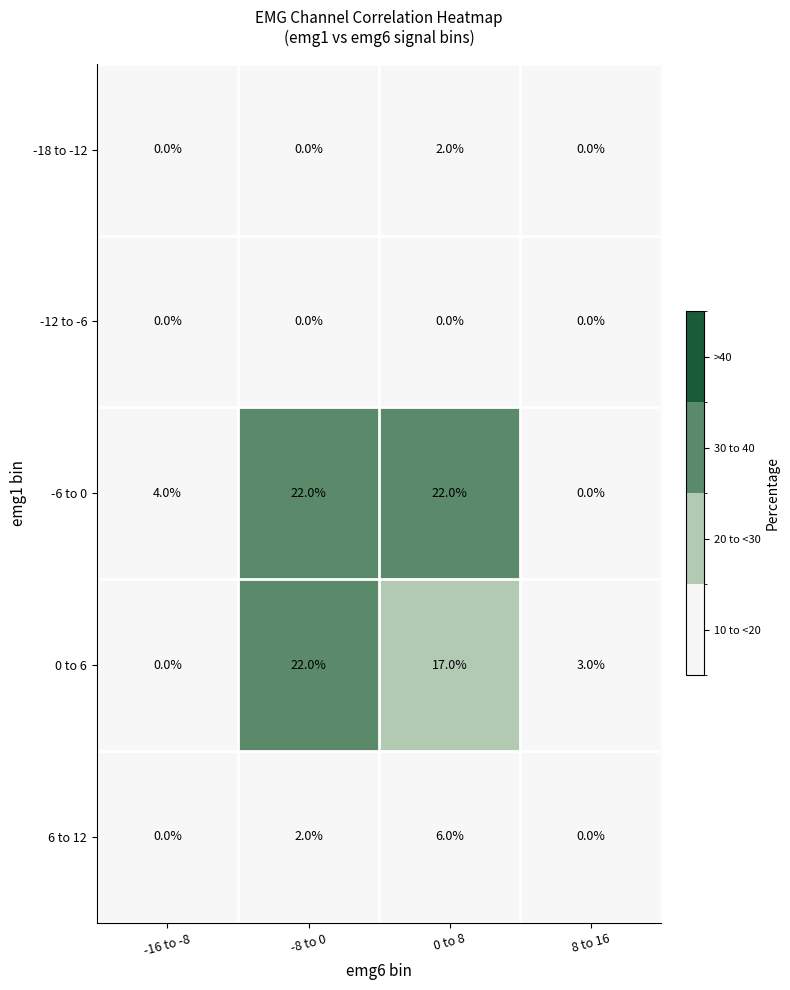

Reading right to left, what are all the values shown in this chart?

-18 to -12: 0	2	0	0
-12 to -6: 0	0	0	0
-6 to 0: 0	22	22	4
0 to 6: 3	17	22	0
6 to 12: 0	6	2	0